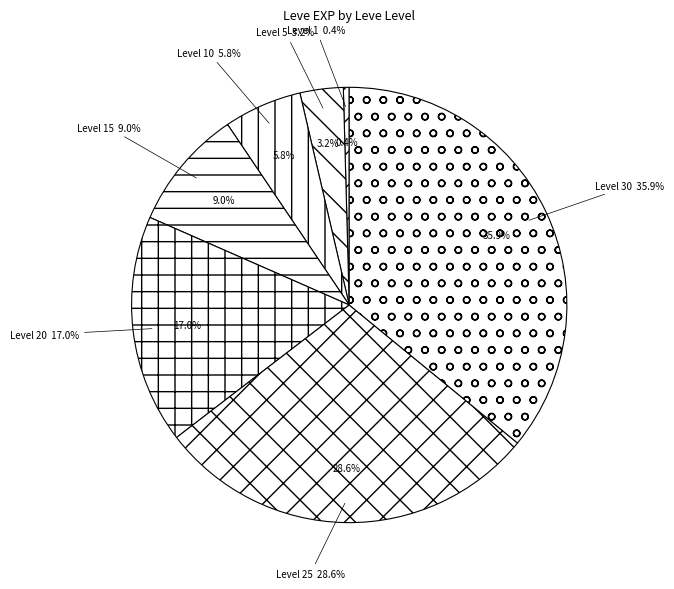

Does 30 account for over 50% of the chart?

No